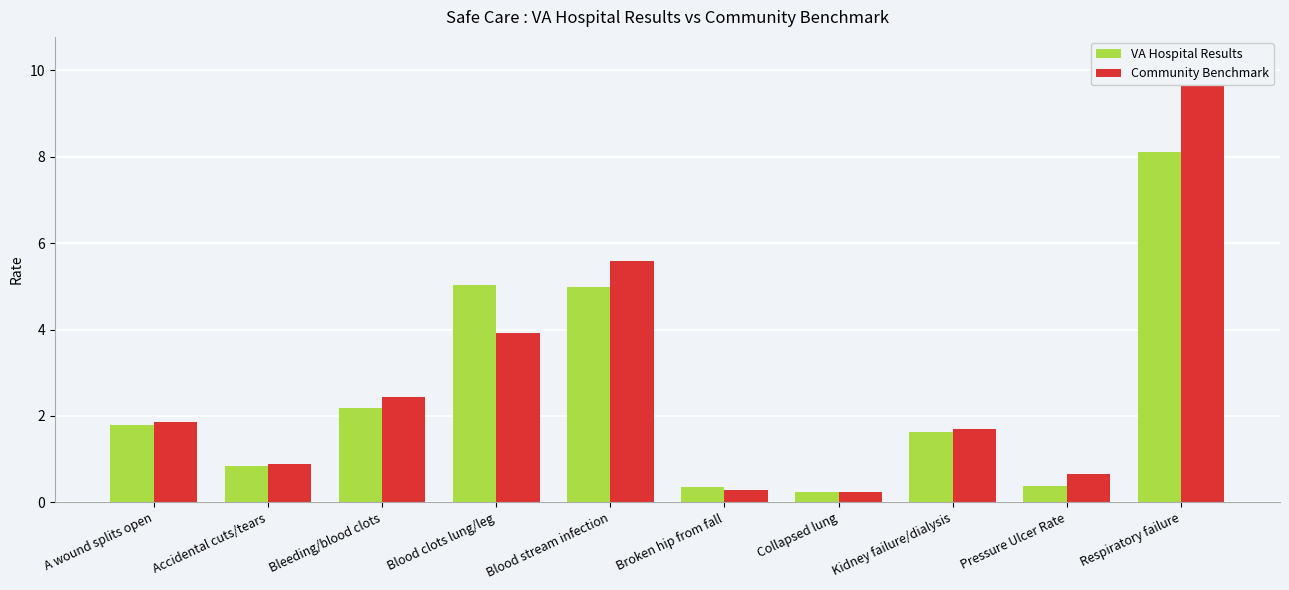

How many data points in VA Hospital Results are above 1?

6